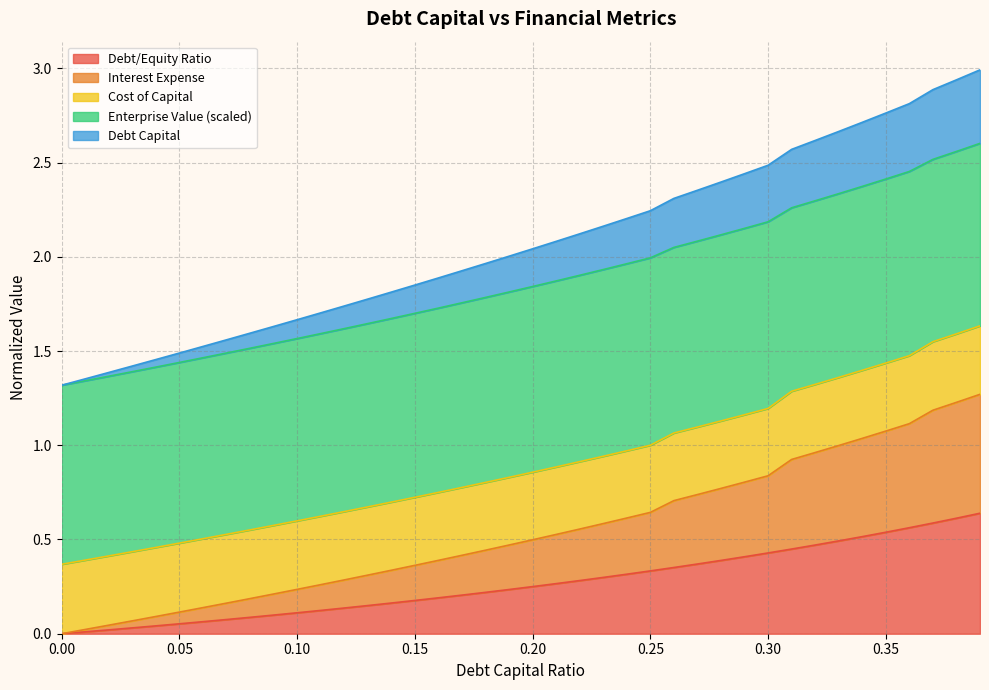

What are all the series names shown in the legend?

Debt/Equity Ratio, Interest Expense, Cost of Capital, Enterprise Value (scaled), Debt Capital